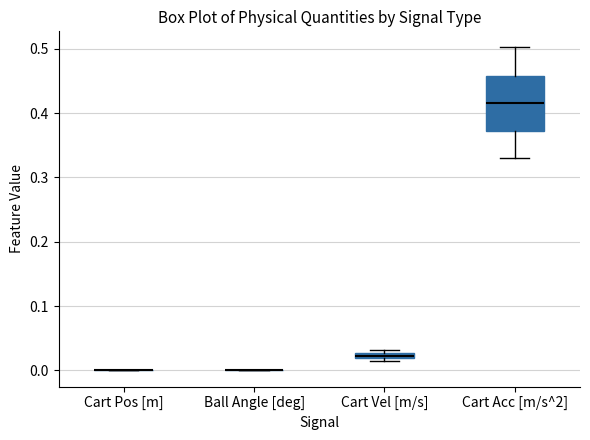

Where is the lower edge of the box for Cart Vel [m/s] on the y-axis? The values are not printed on the chart, so give them approximately, as read against the axis.

0.02